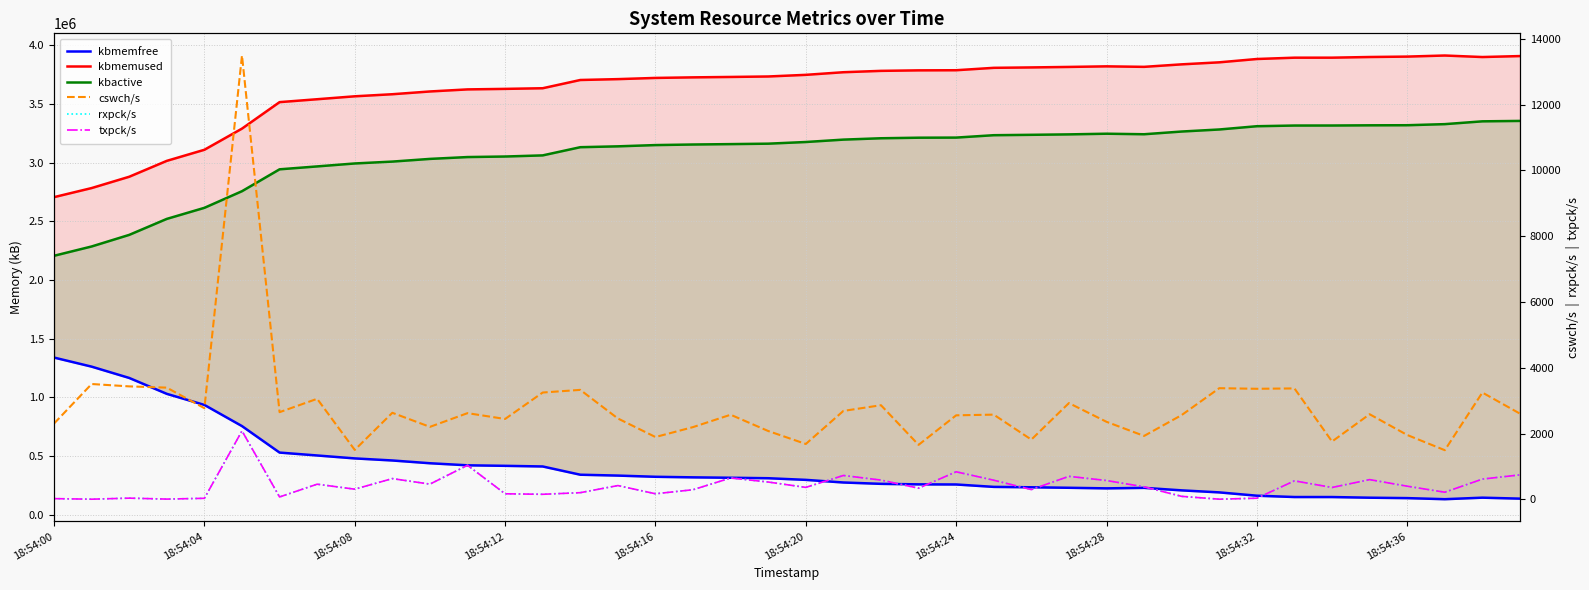

What is the sum of the cswch/s values at 18:54:00 and 23?

3958